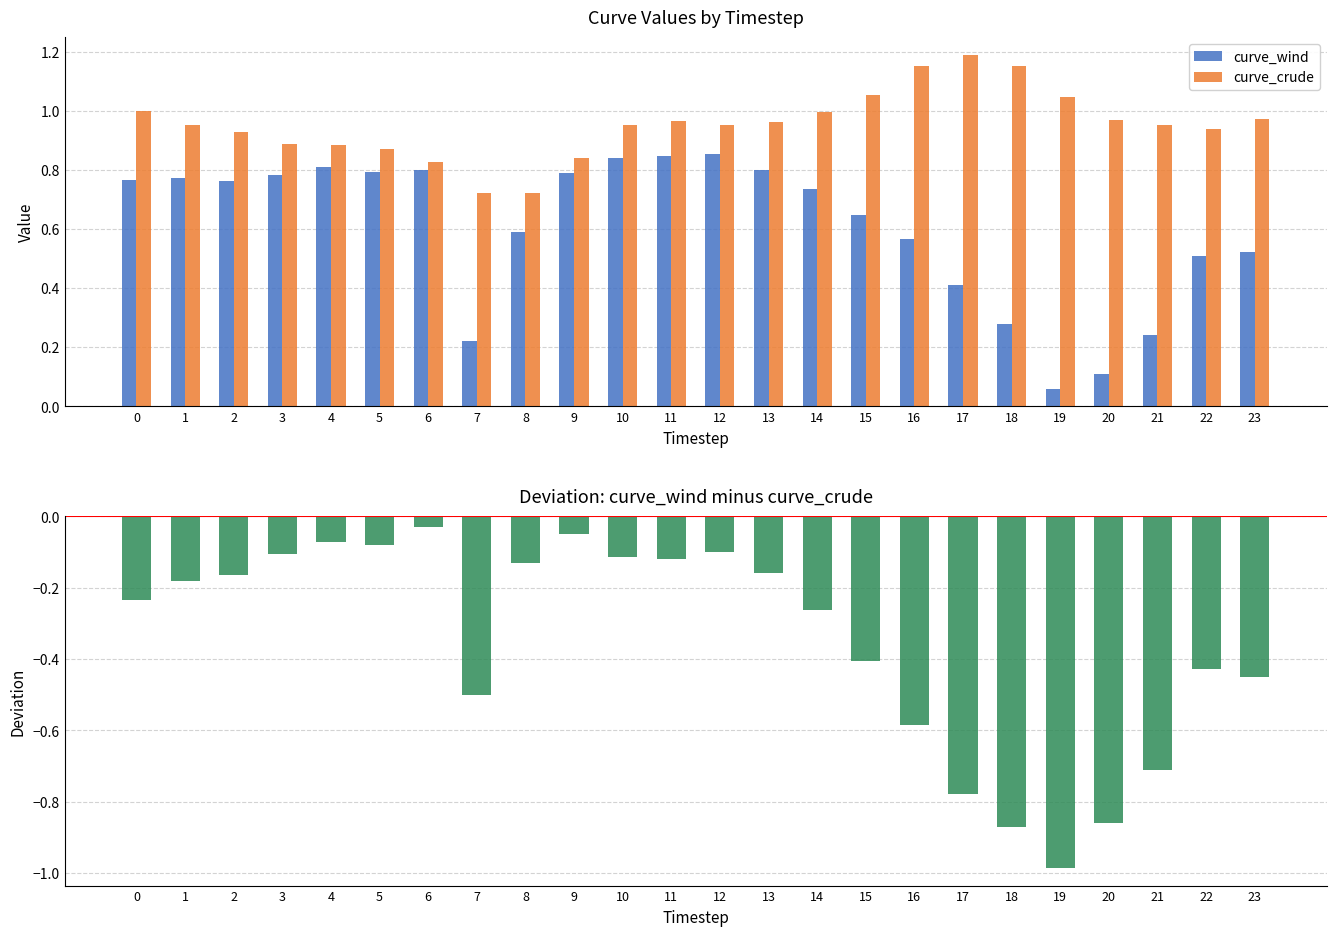

Where is curve_crude nearest to the value 0?

7